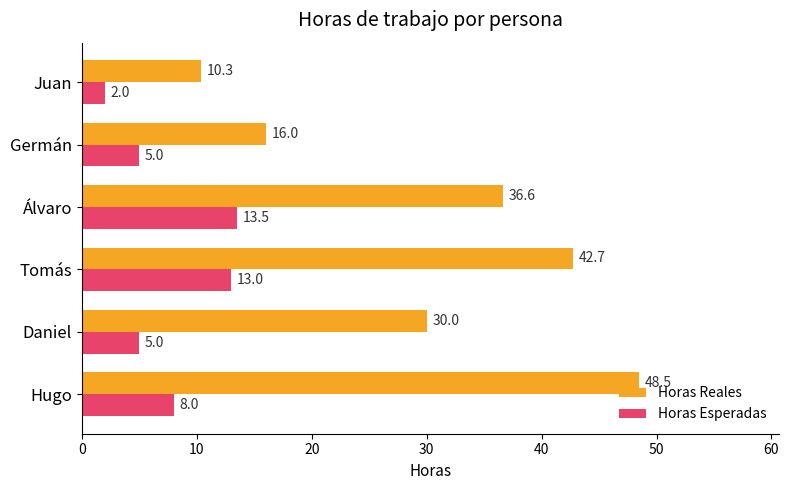

What is the average value of the Horas Esperadas series?

7.8